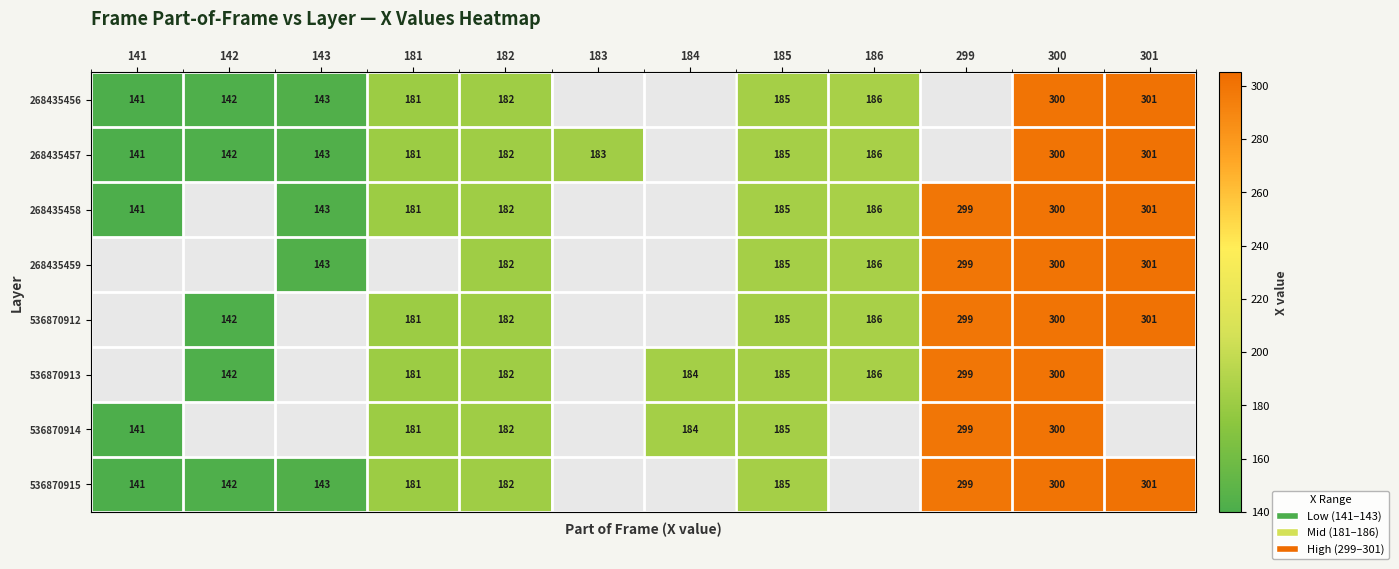

Count the number of data series in this chart.

8